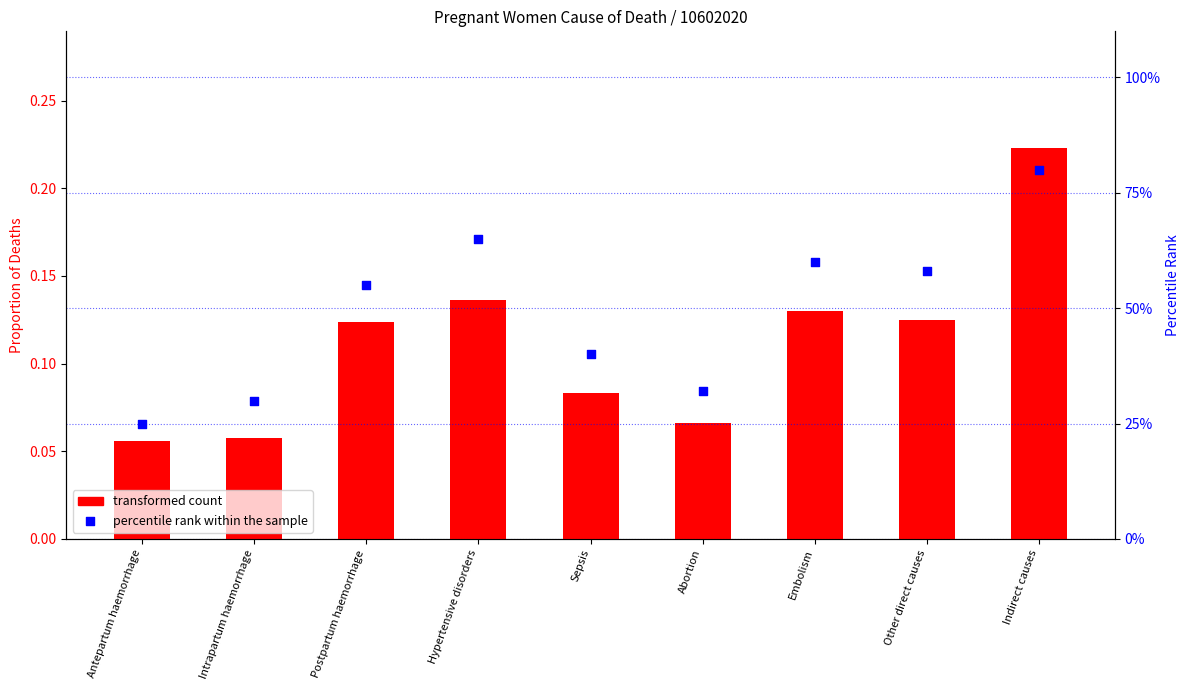

Which series has the widest spread of Y values?

percentile rank within the sample